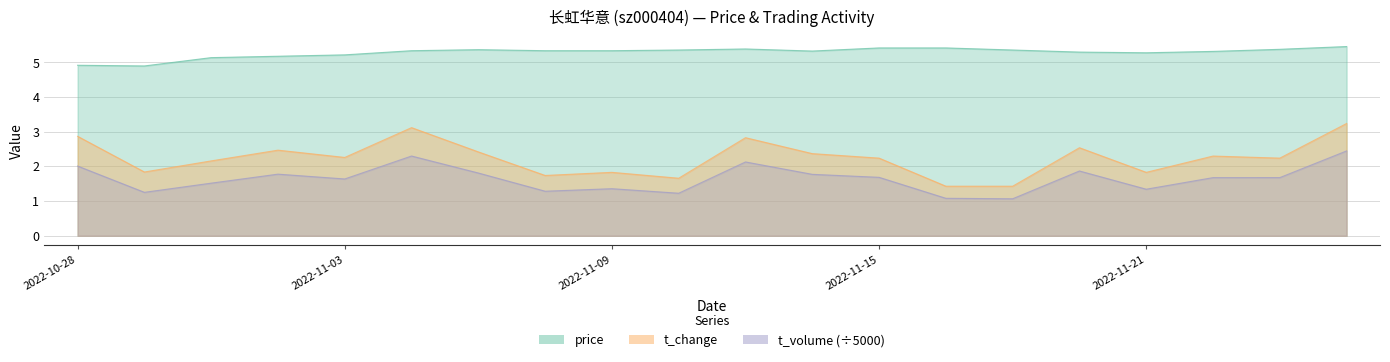

What is the label of the 10th point from the left?

2022-11-10